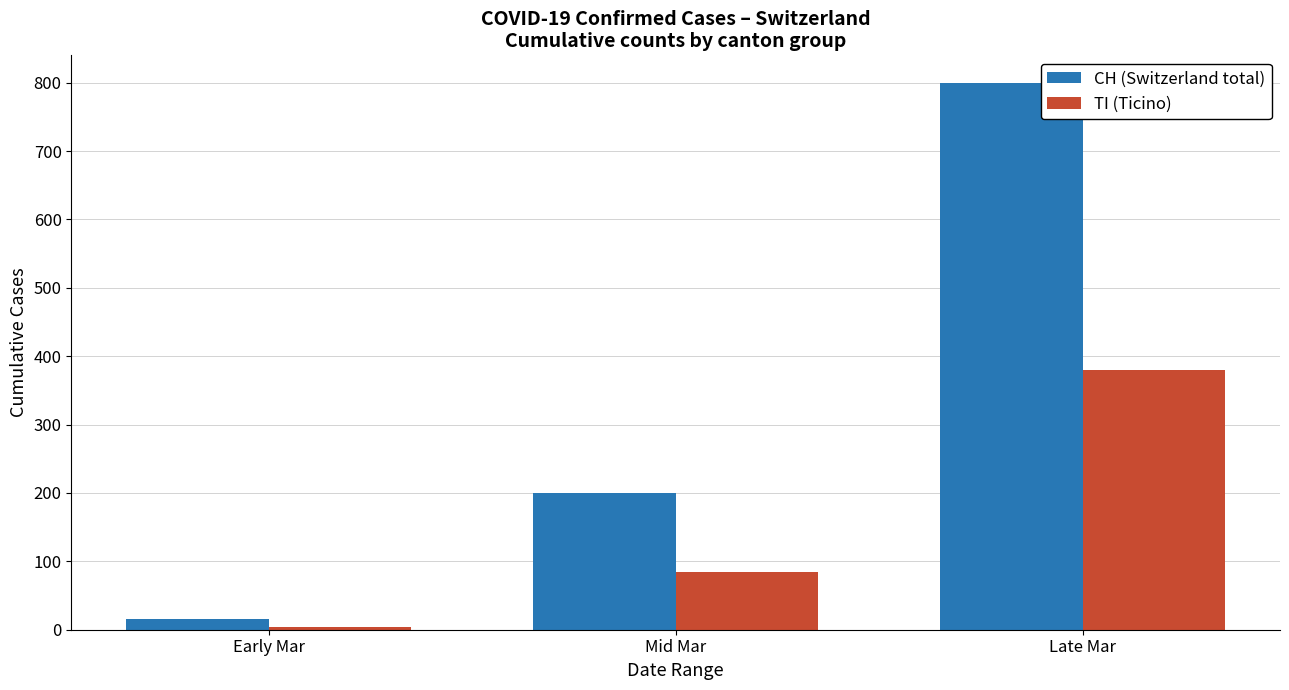

The TI (Ticino) series shows 380 at Late Mar. True or false?

True